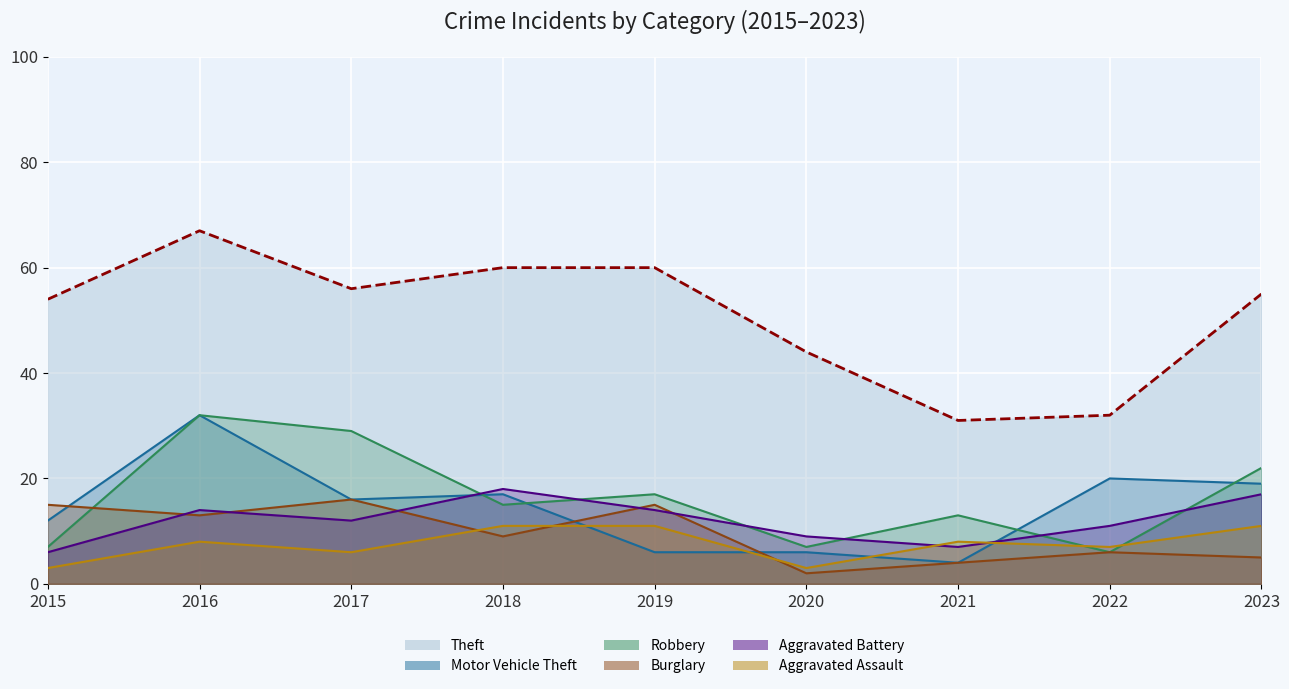

What is the highest value of the Motor Vehicle Theft series?

32